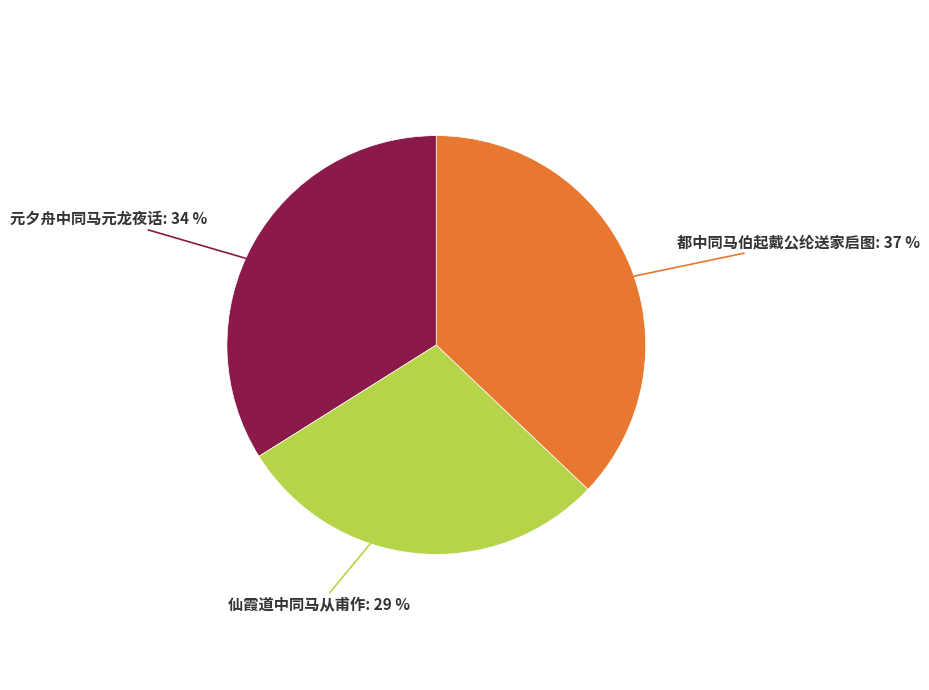

Combined, do 都中同马伯起戴公纶送家启图 and 仙霞道中同马从甫作 account for over 50%?

Yes